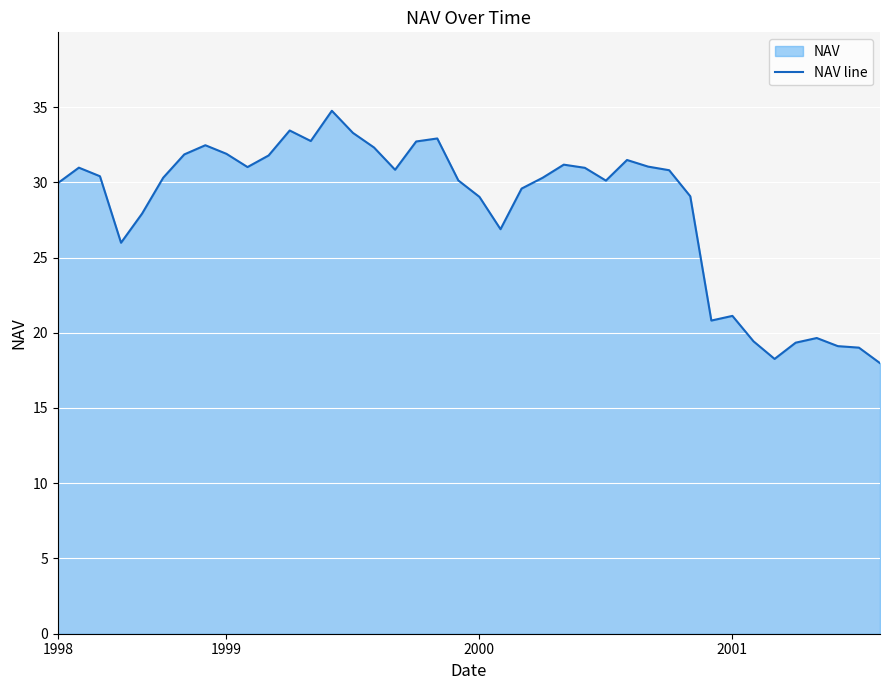

What is the difference between the maximum and minimum values?

16.8